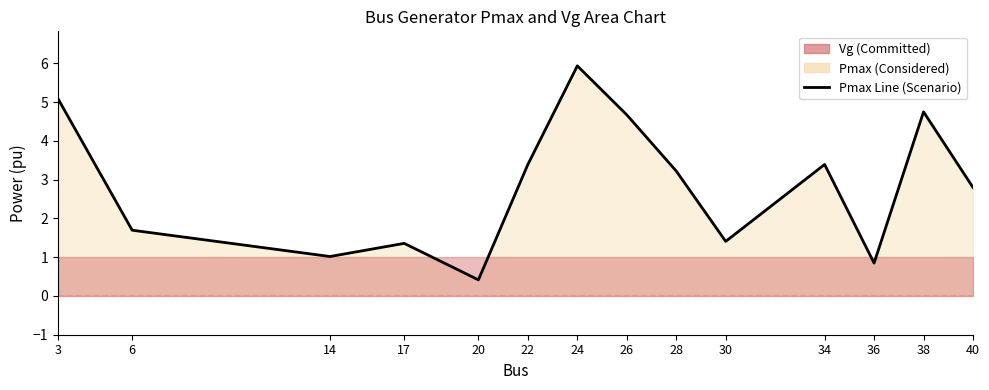

True or false: the data shows 1.4 at 17.

True